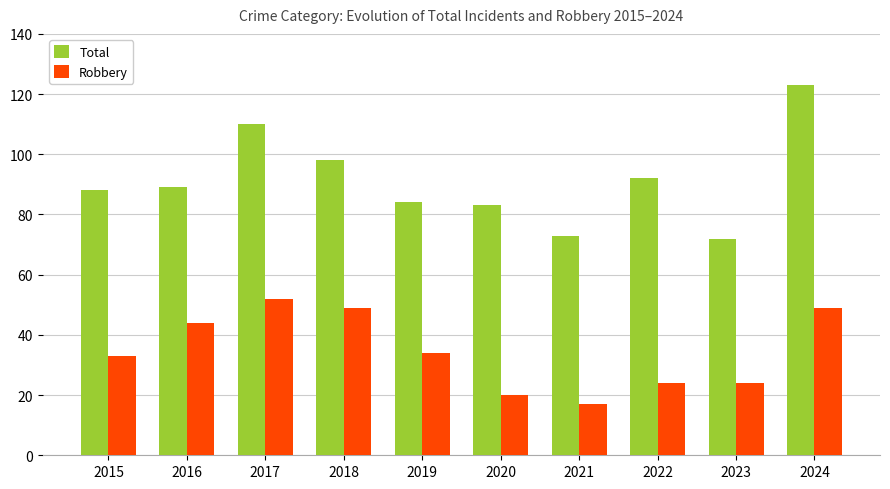

At which category does the chart reach its peak across all series?

2024